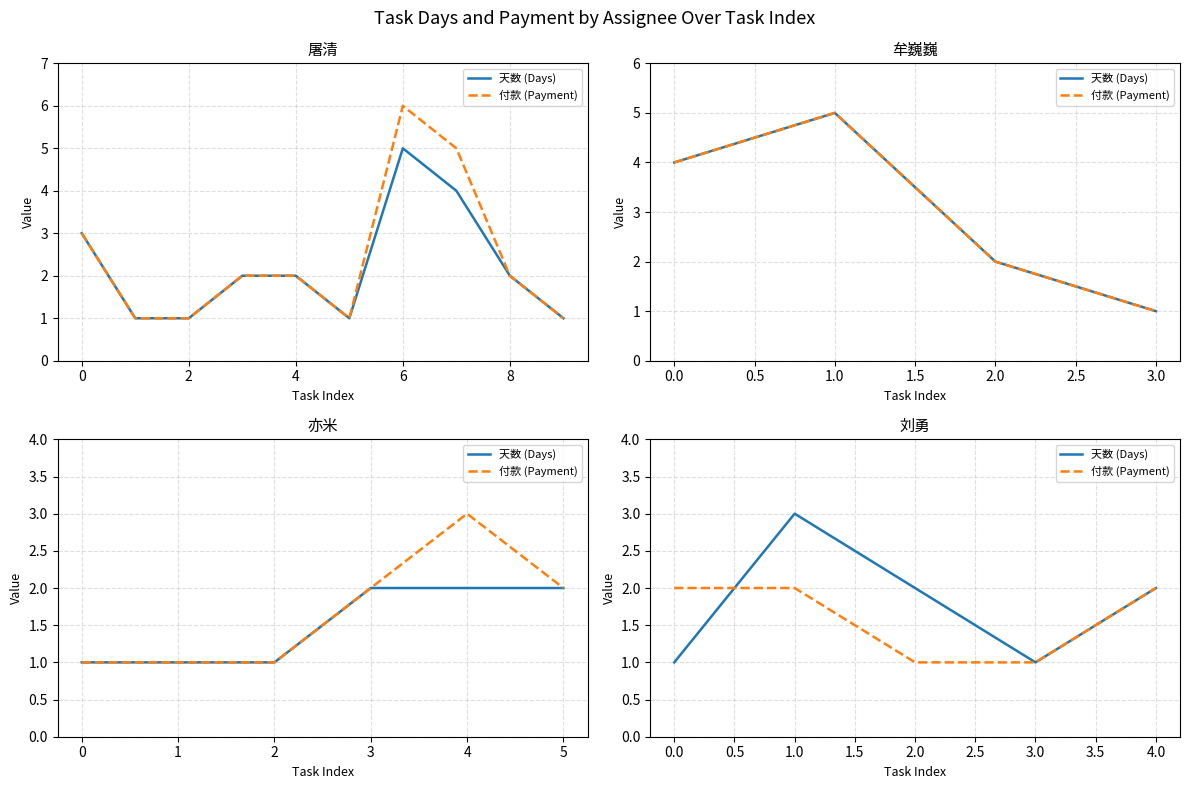

Count the 付款 (Payment) values in the range 1 to 2.

5